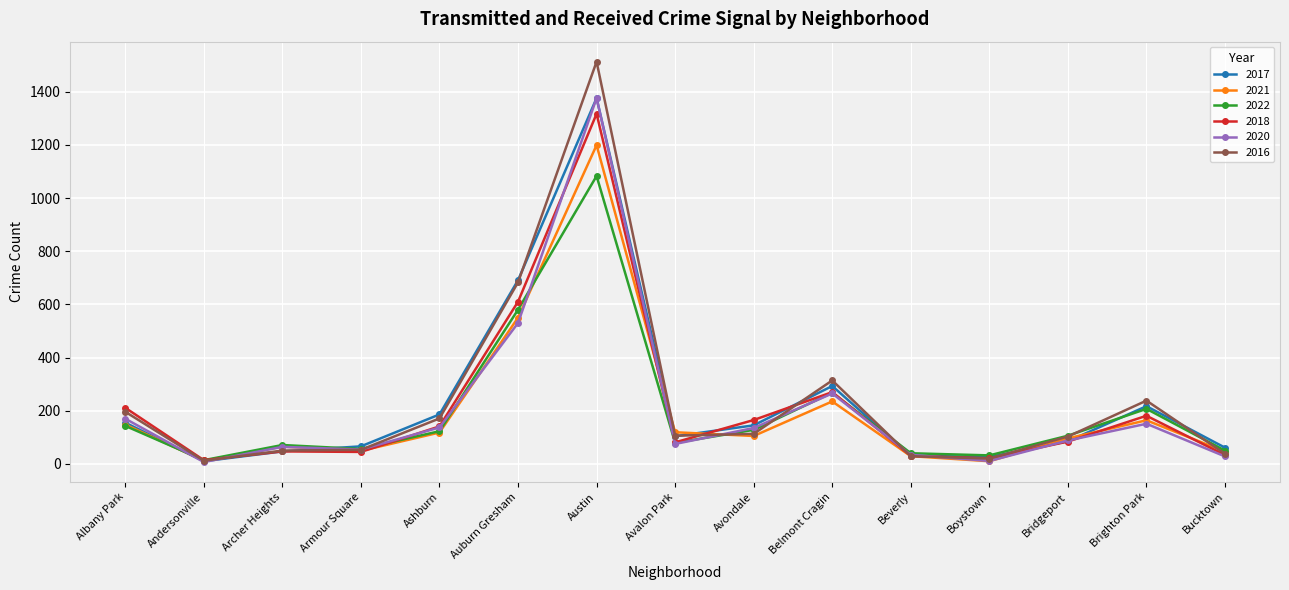

What is the label of the 14th point from the left?

Brighton Park